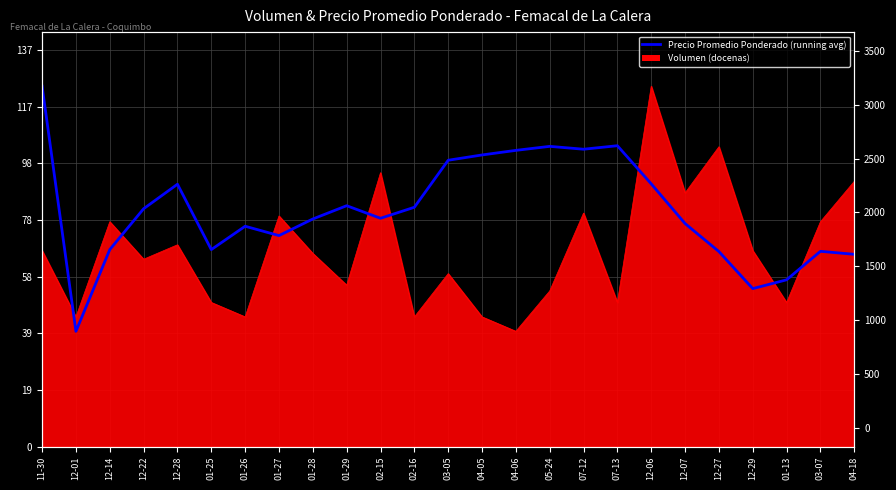

Where is the first local maximum?

12-28